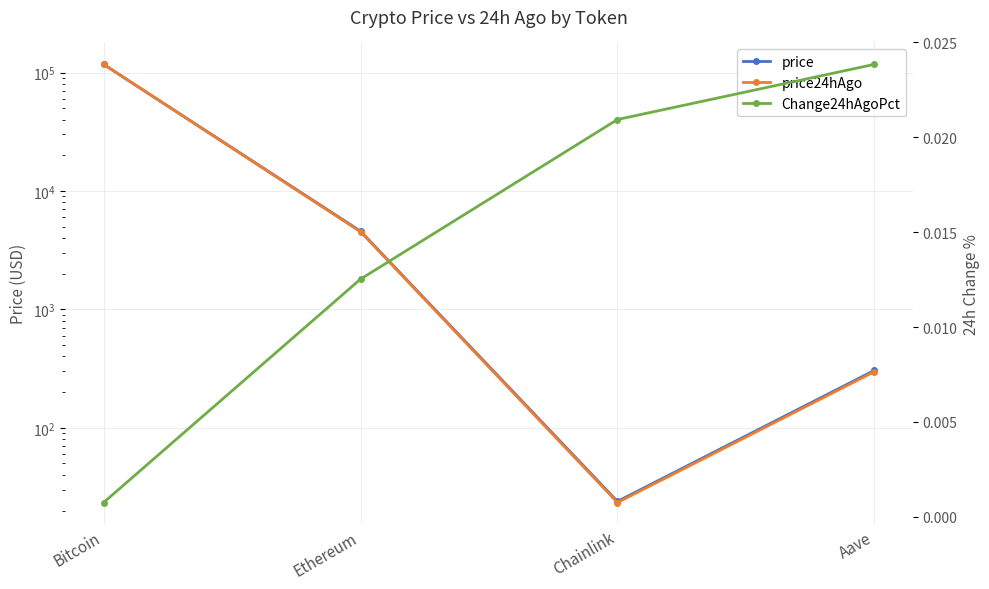

Is this an area chart (filled region under the line)?

No